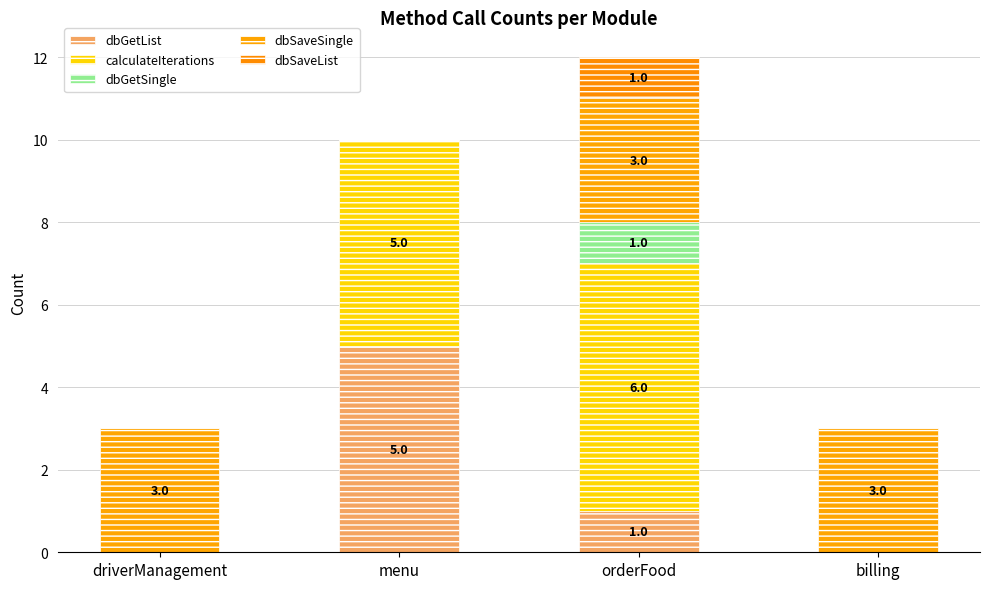

Are the bars grouped side by side (vs. stacked)?

No